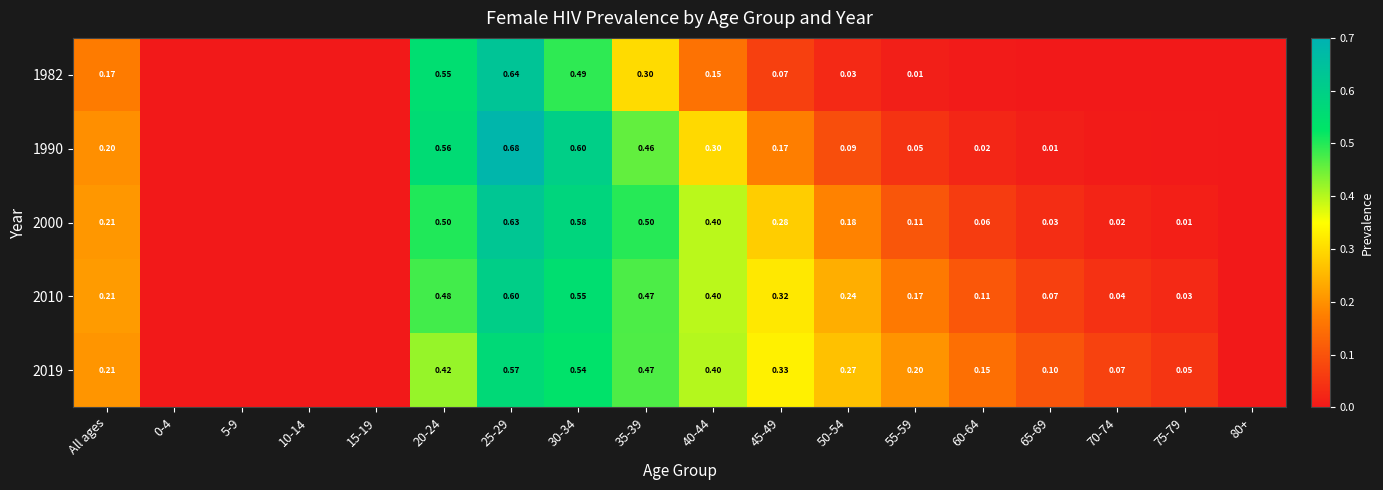

Which has a higher value, 65-69 or 0-4?

65-69